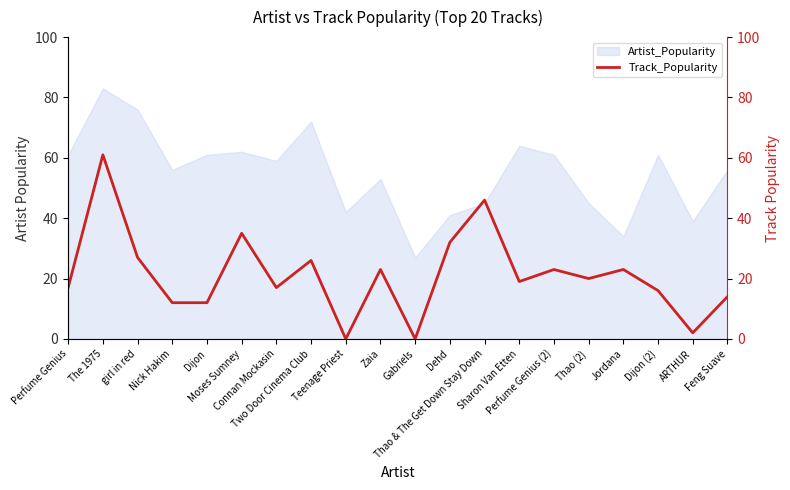

Reading right to left, what are all the values shown in this chart?

14	2	16	23	20	23	19	46	32	0	23	0	26	17	35	12	12	27	61	17